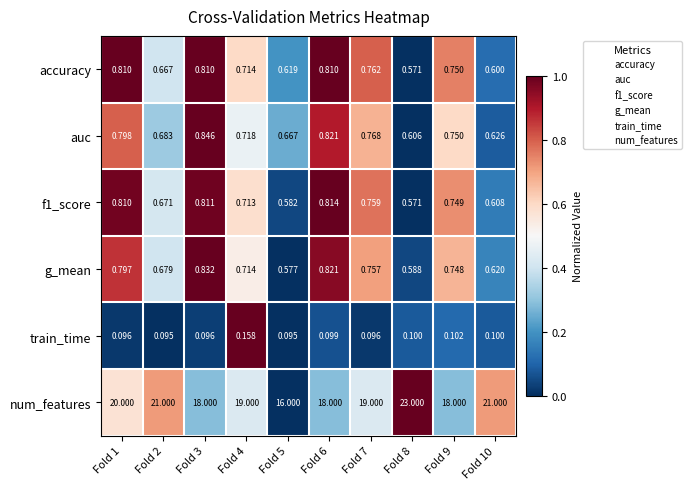

Which series changed the most between Fold 3 and Fold 4?

num_features